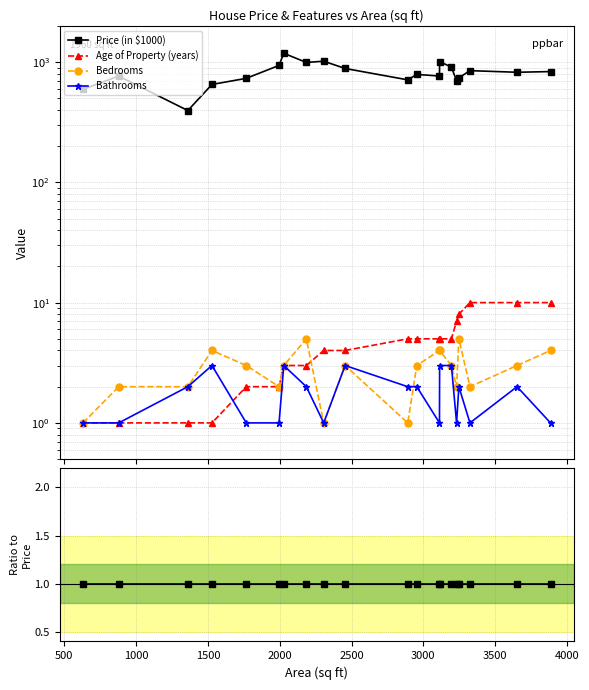

True or false: Bedrooms has more than 1 points higher than both neighbors.

True